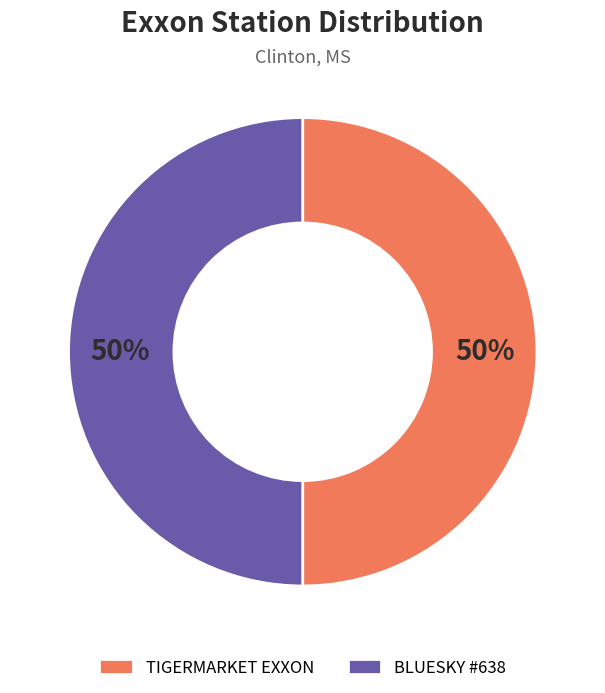

Do TIGERMARKET EXXON and BLUESKY #638 together represent more than half of the pie?

Yes